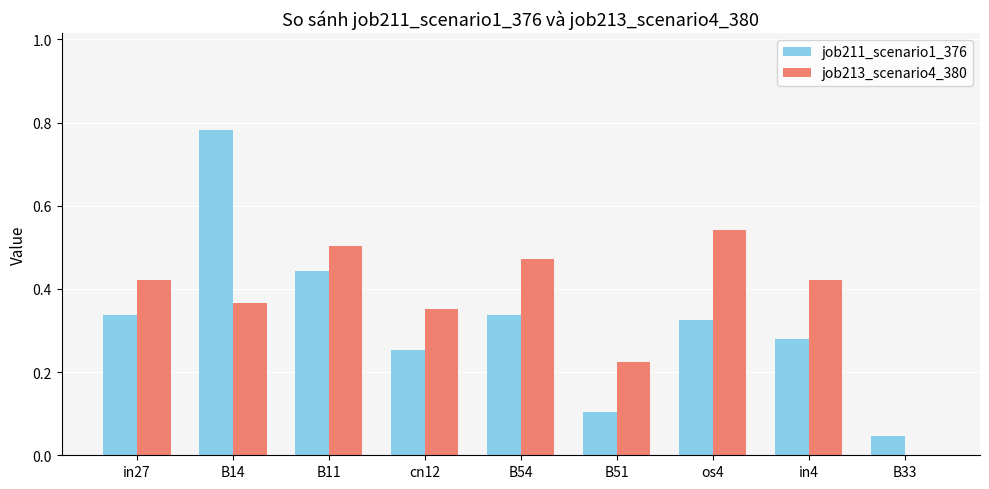

Is the value of job211_scenario1_376 at in27 greater than the value of job213_scenario4_380 at B51?

Yes